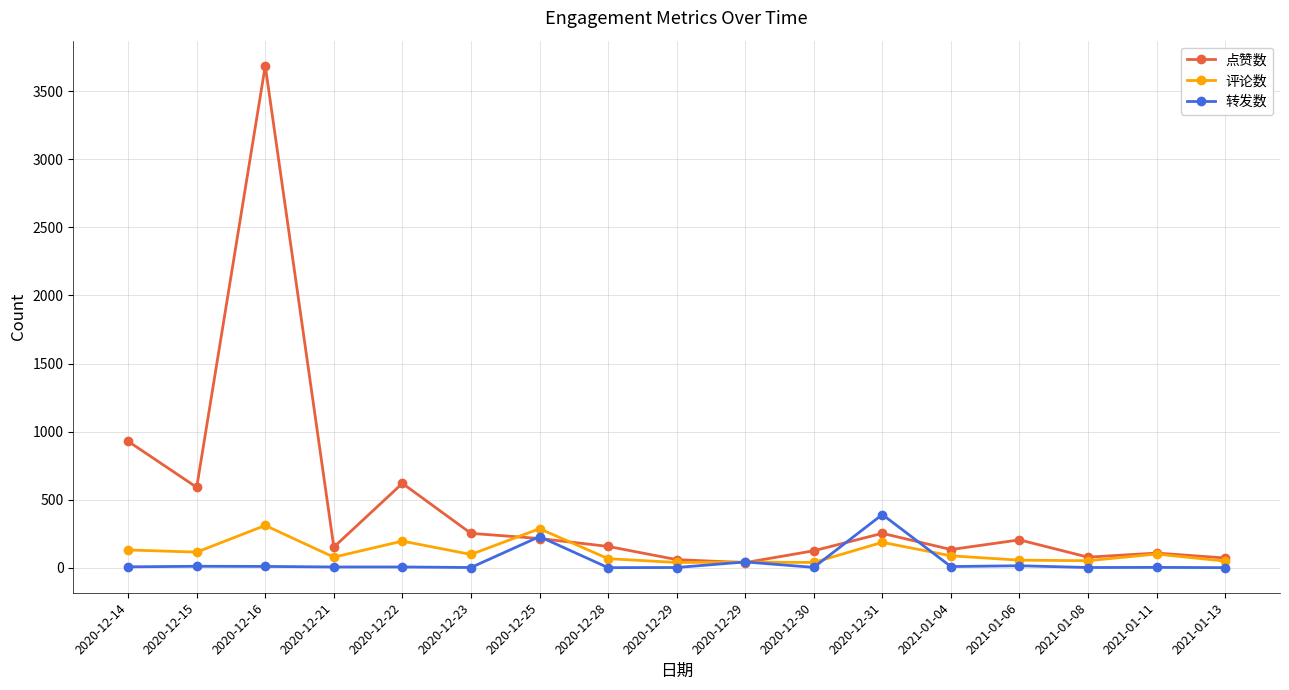

Which category has the lowest value in the 评论数 series?

2020-12-29